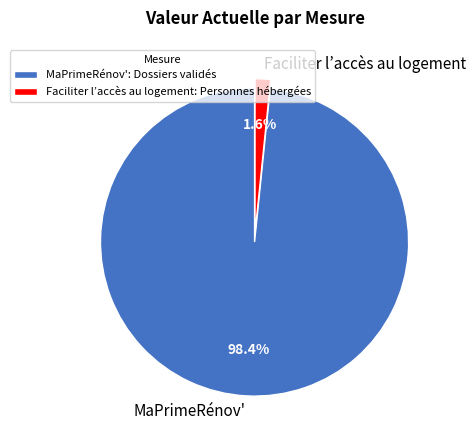

Count the number of slices in the pie.

2